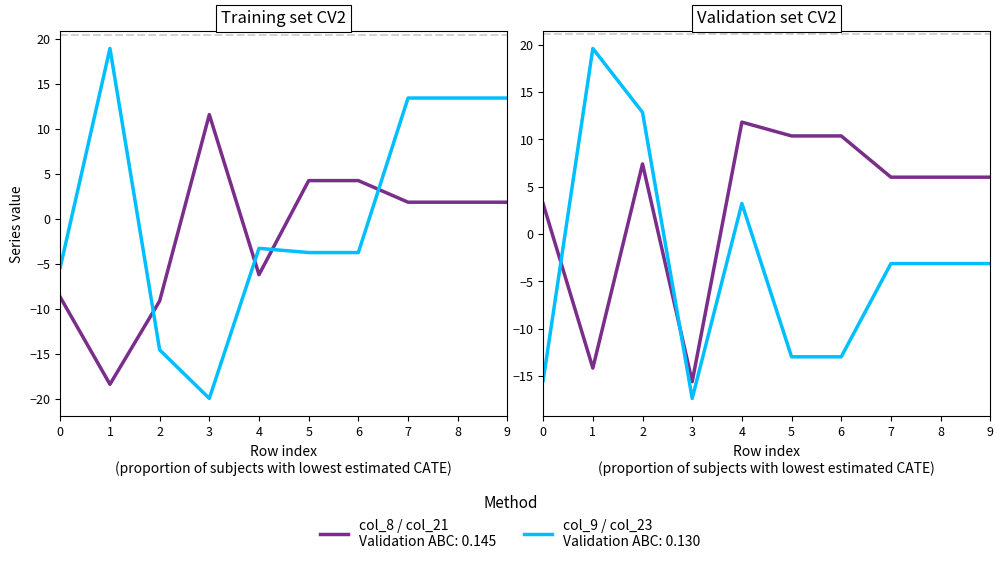

Where is the first local maximum for col_21 (Series A)?

2